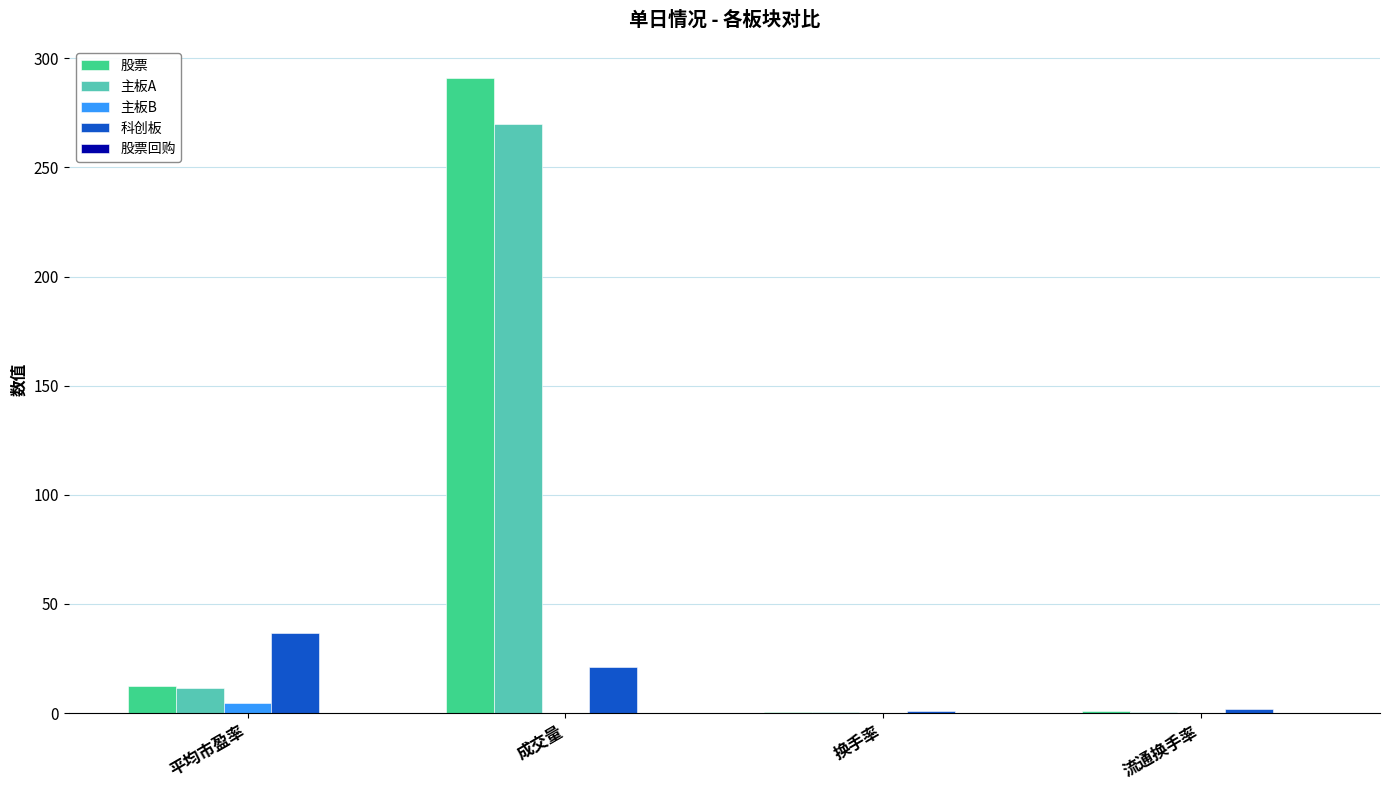

The 主板A series shows 269.7 at 成交量. True or false?

True